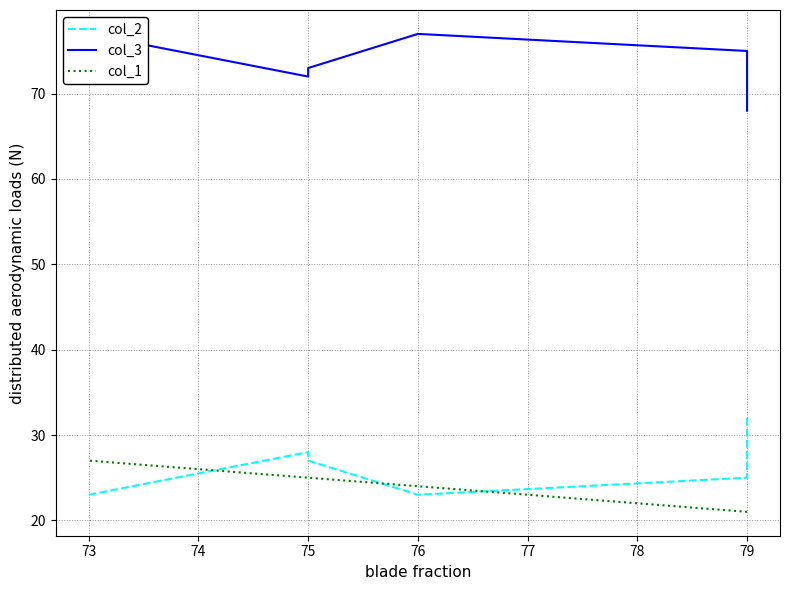

What is the smallest value displayed?

21